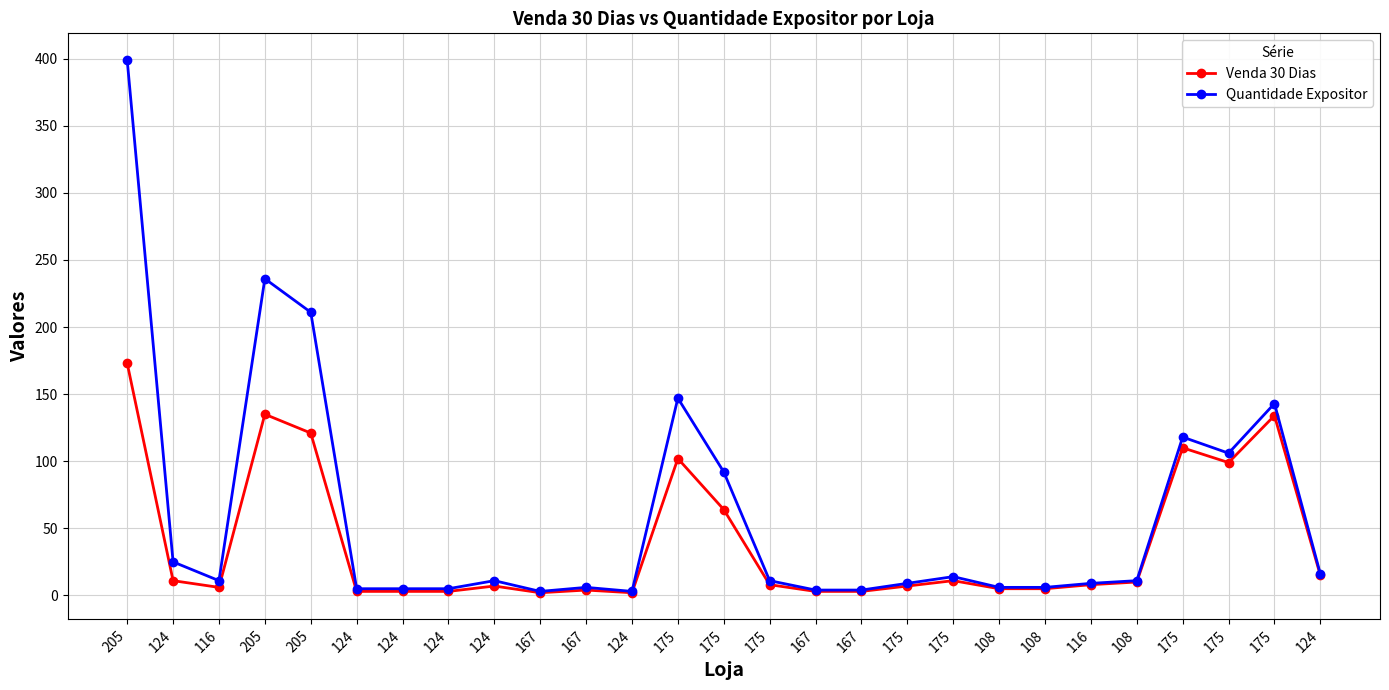

Read the Quantidade Expositor value at 108.

11